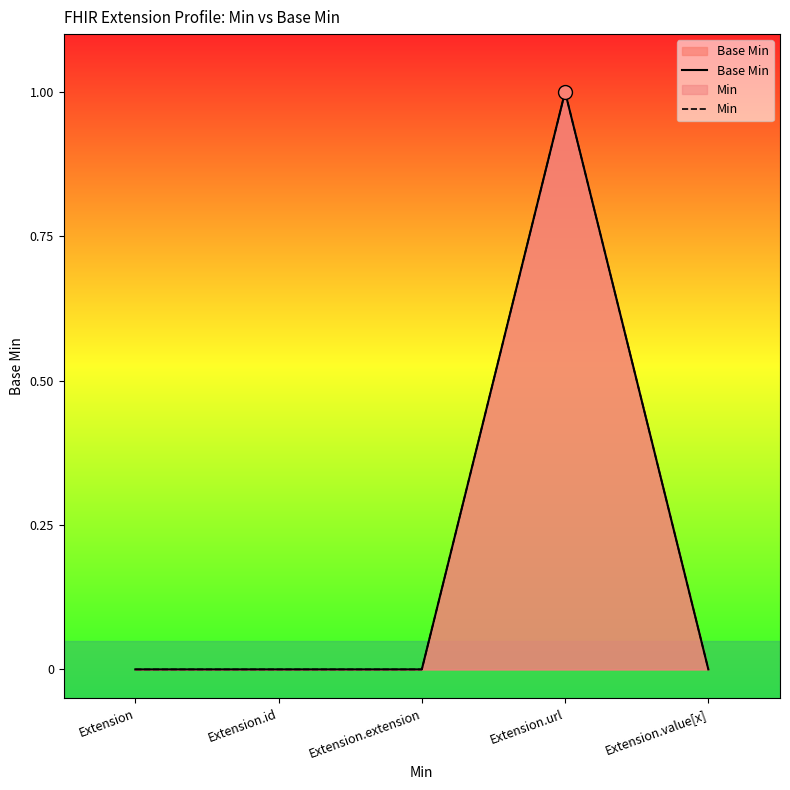

True or false: Min has more than 1 interior local peaks.

False